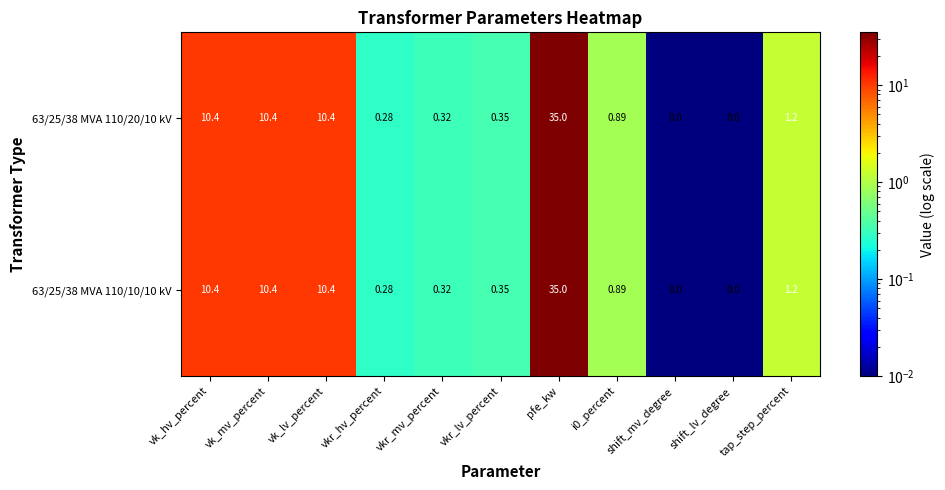

Which category has the highest value in the 63/25/38 MVA 110/20/10 kV series?

pfe_kw